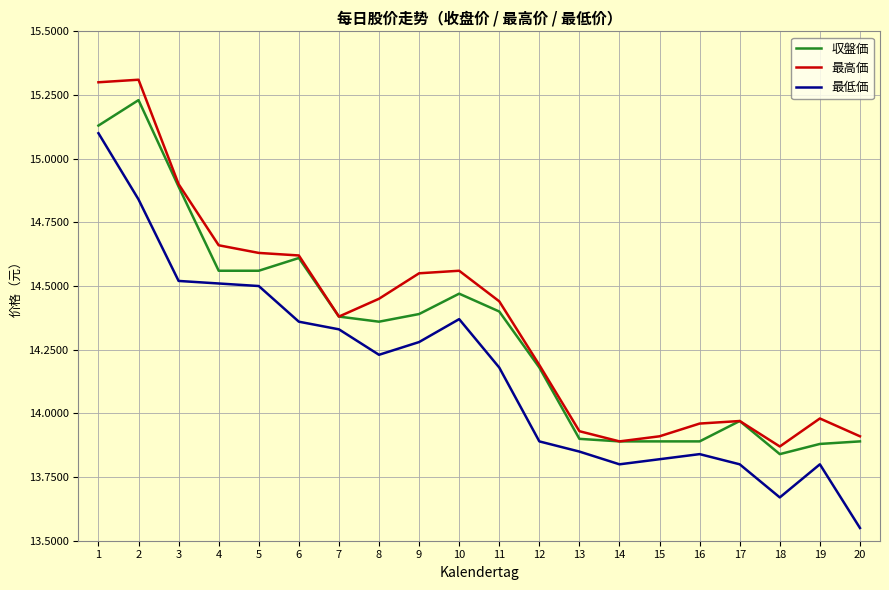

True or false: 最高価 and 最低価 intersect in this chart.

False